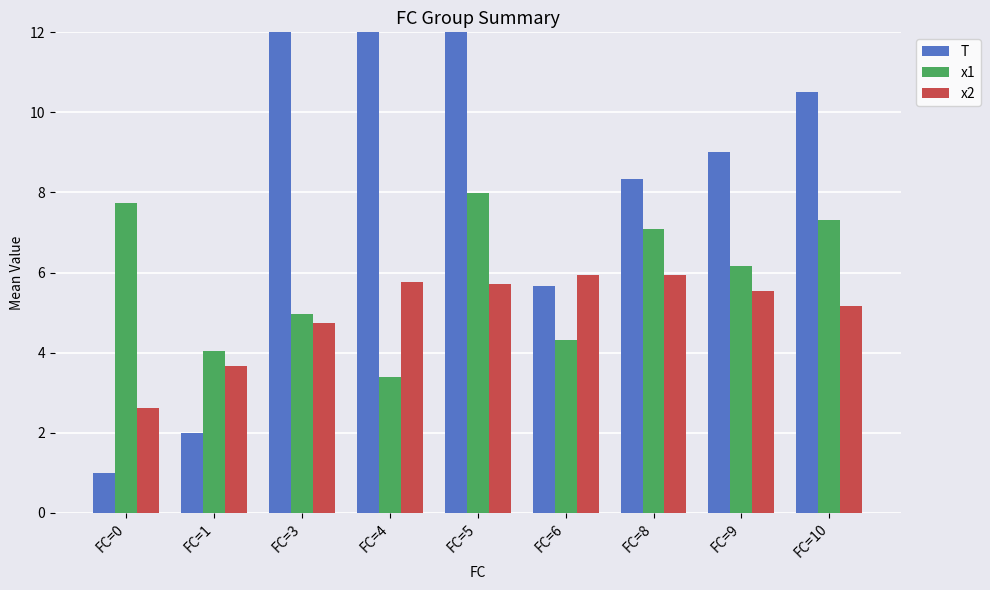

List the series in order of their peak value, highest first.

T, x1, x2